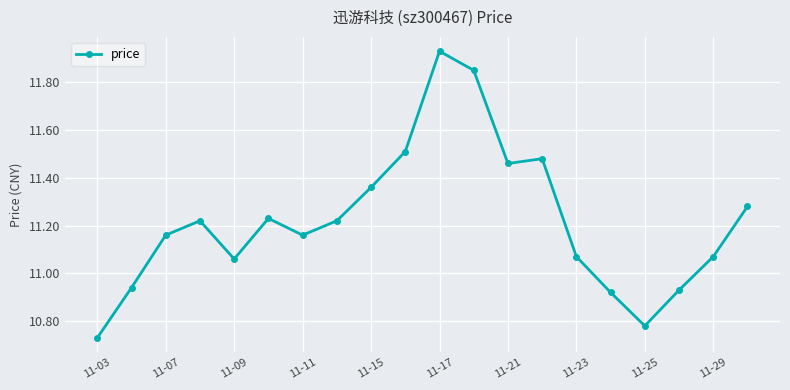

What is the difference between the maximum and minimum values?

1.2